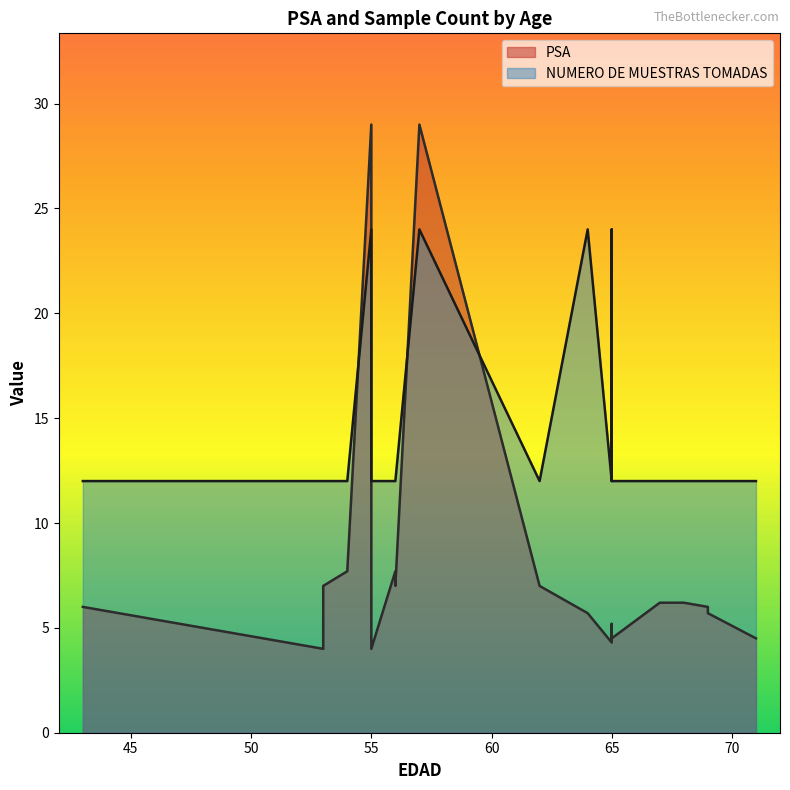

At which label is PSA closest to 16?

56